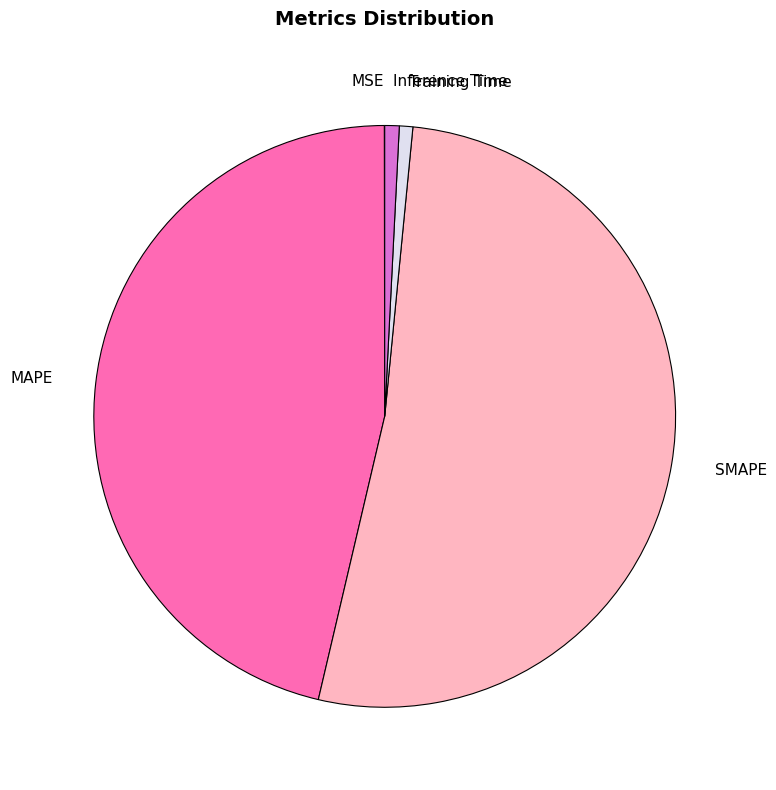

What is the largest slice in the pie chart?

SMAPE